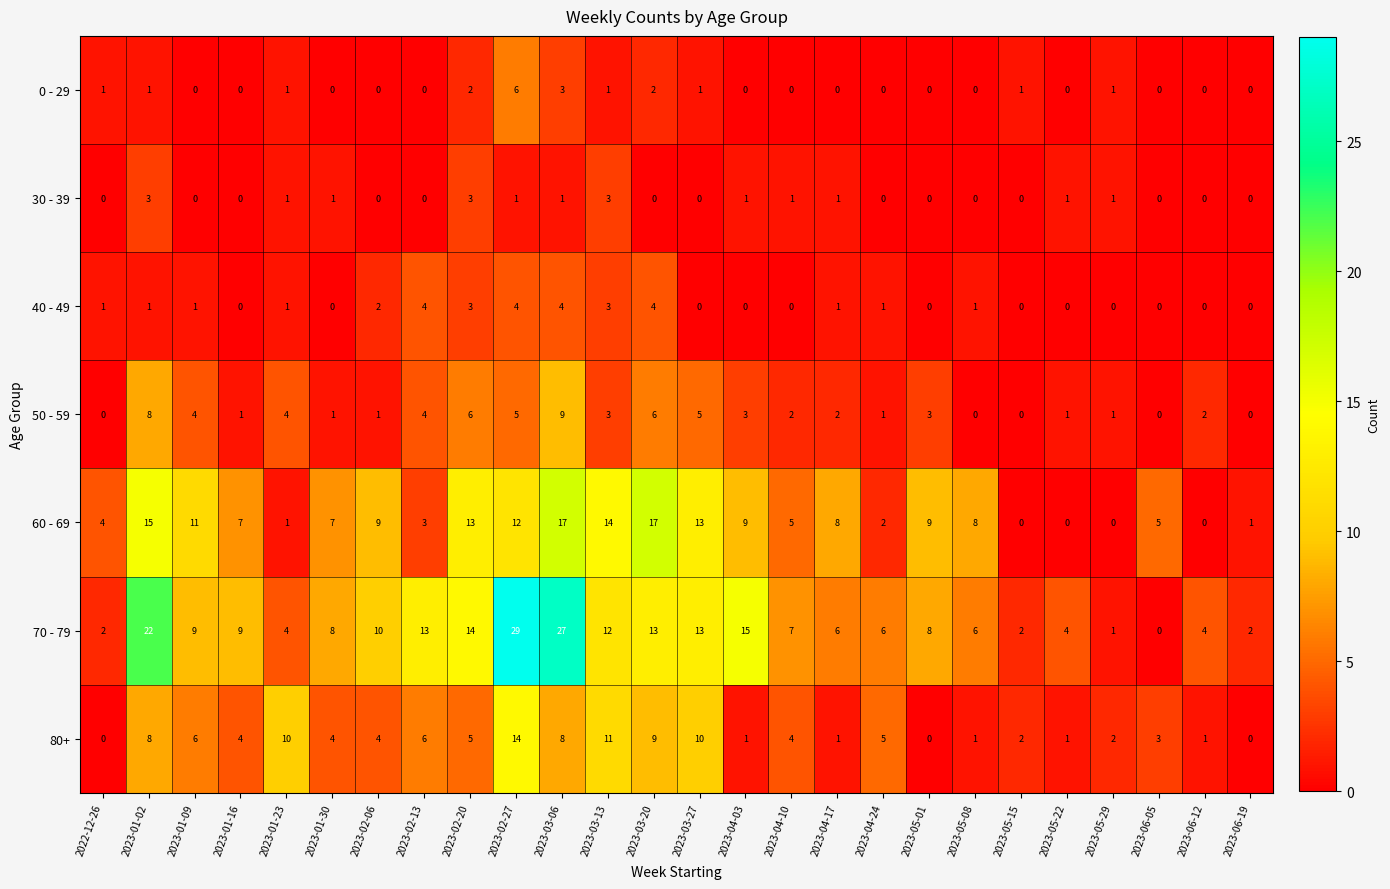

What is the spread (max minus min) of values at 2023-03-27?

13